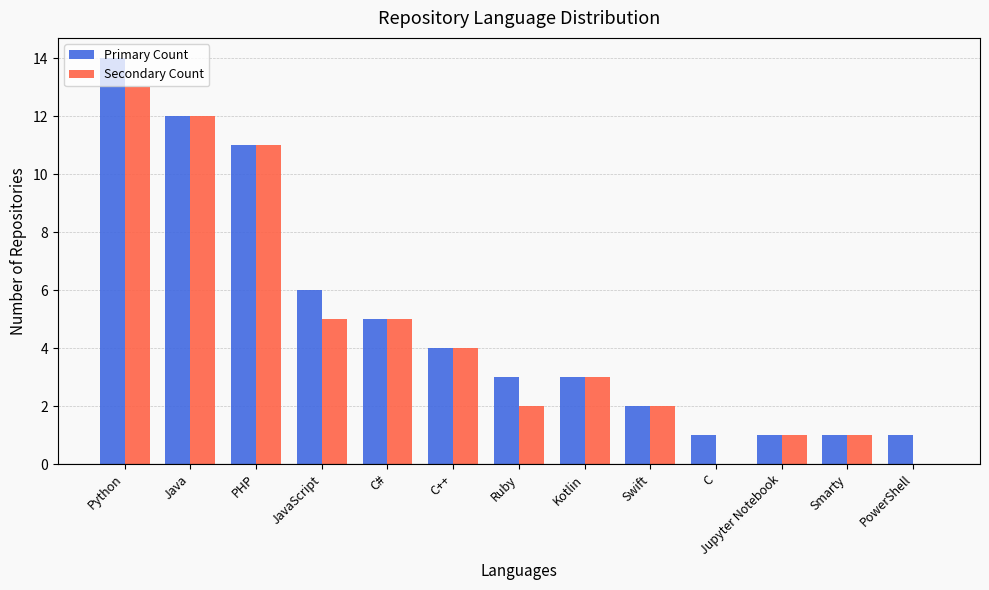

What is the highest value of the Primary Count series?

14